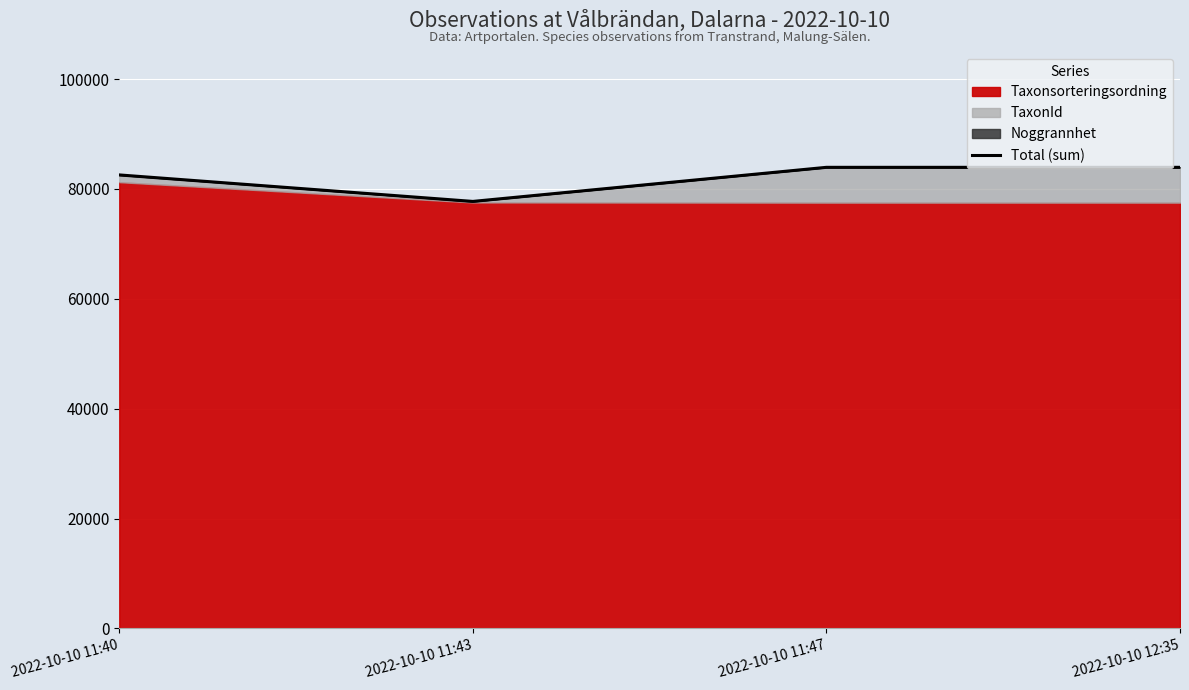

The value at 2022-10-10 11:43 is 77731. True or false?

True